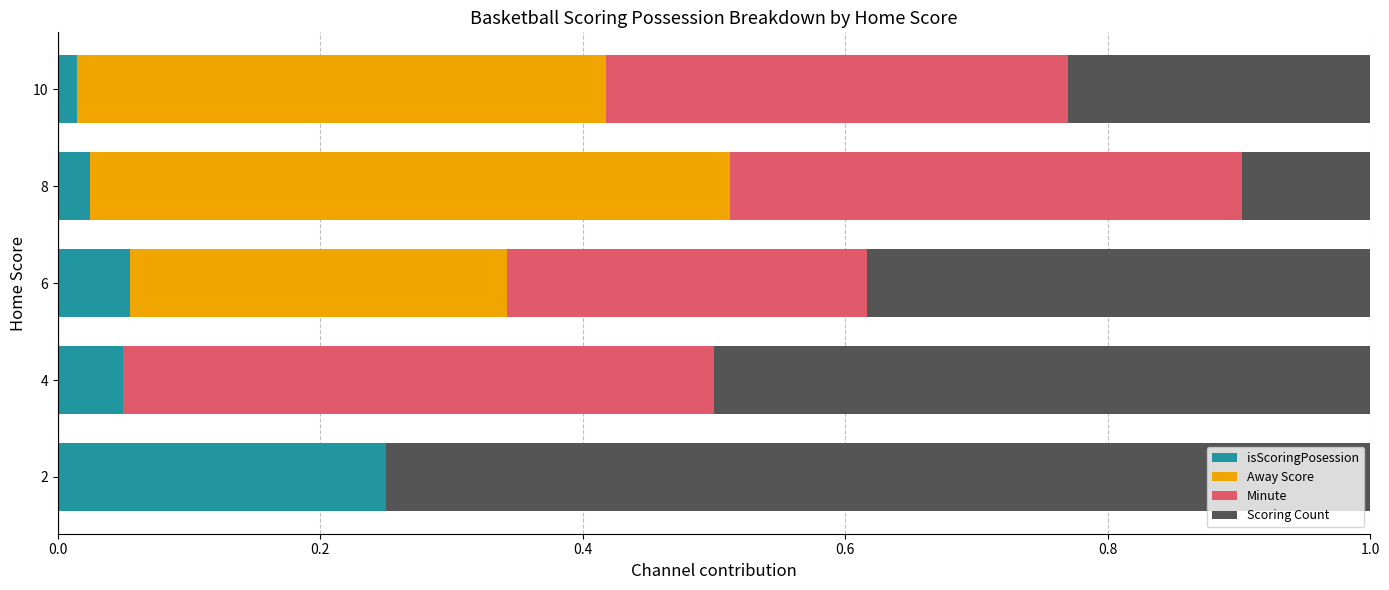

What is the total value across all series at 6?

1.0